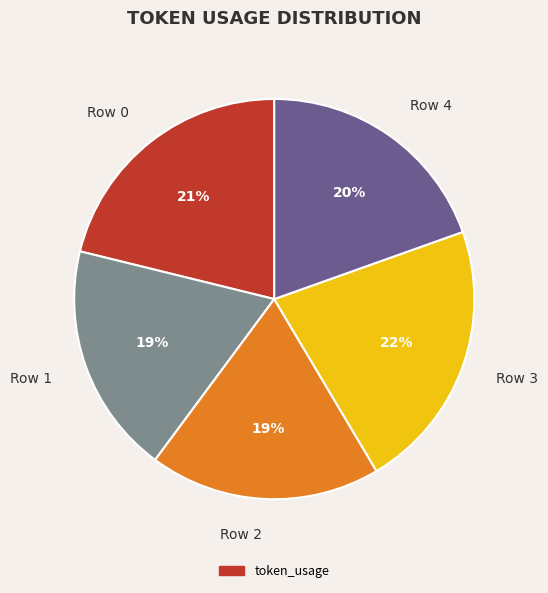

To the nearest percent, what is the average slice percentage?

20%